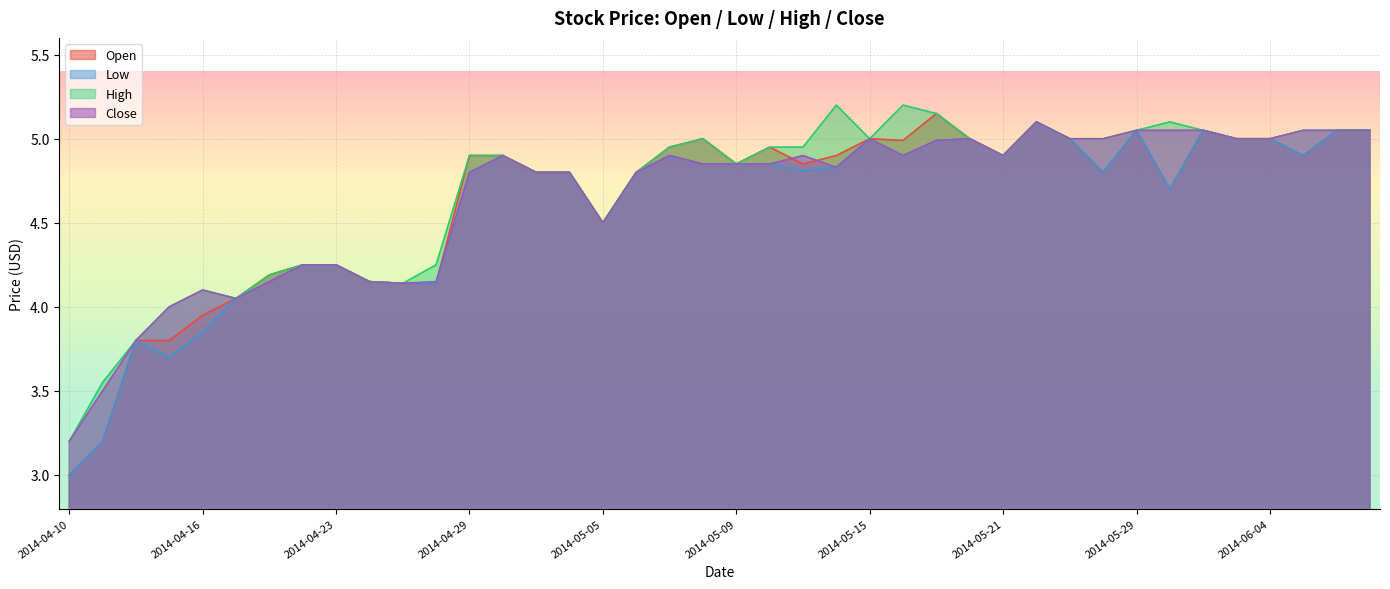

True or false: Low and Open cross at least once.

False